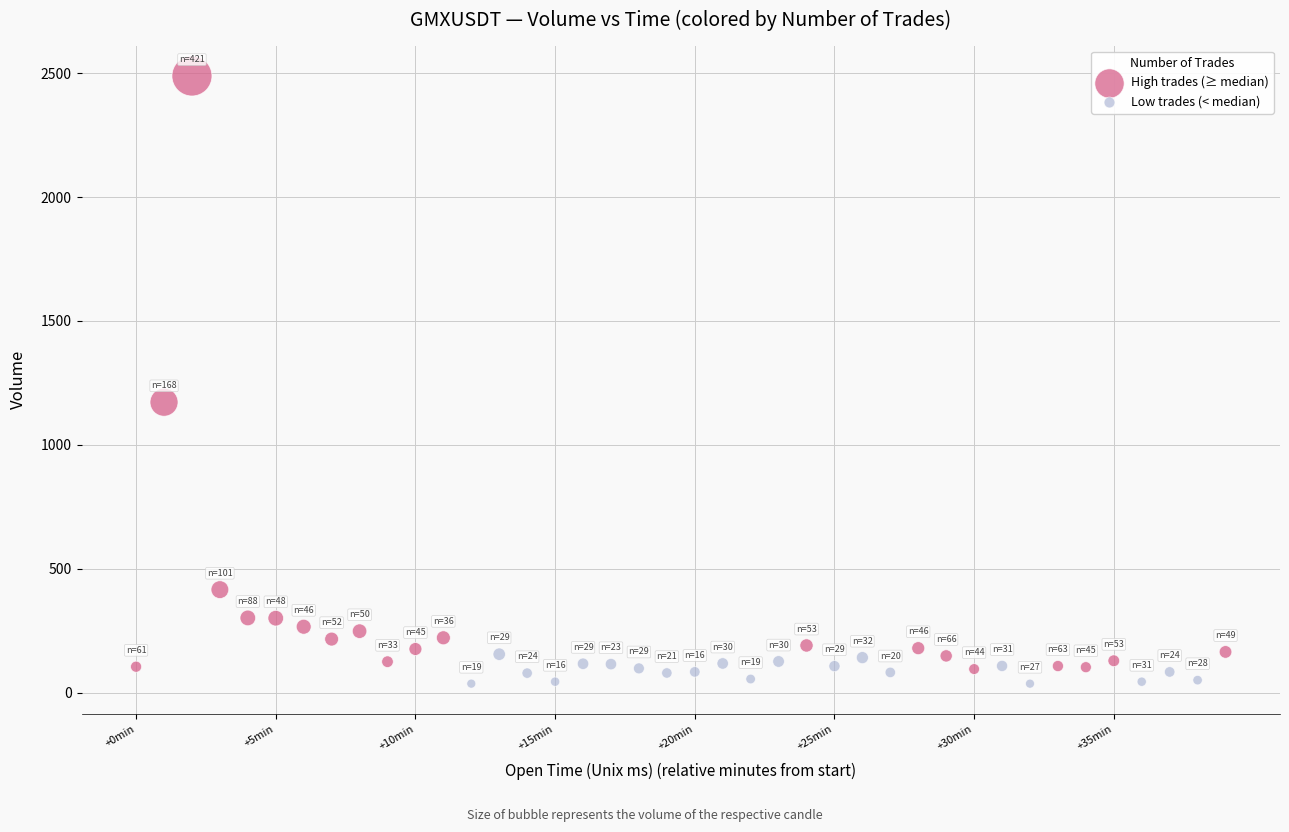

Which series reaches the minimum Y coordinate?

Low trades (< median)